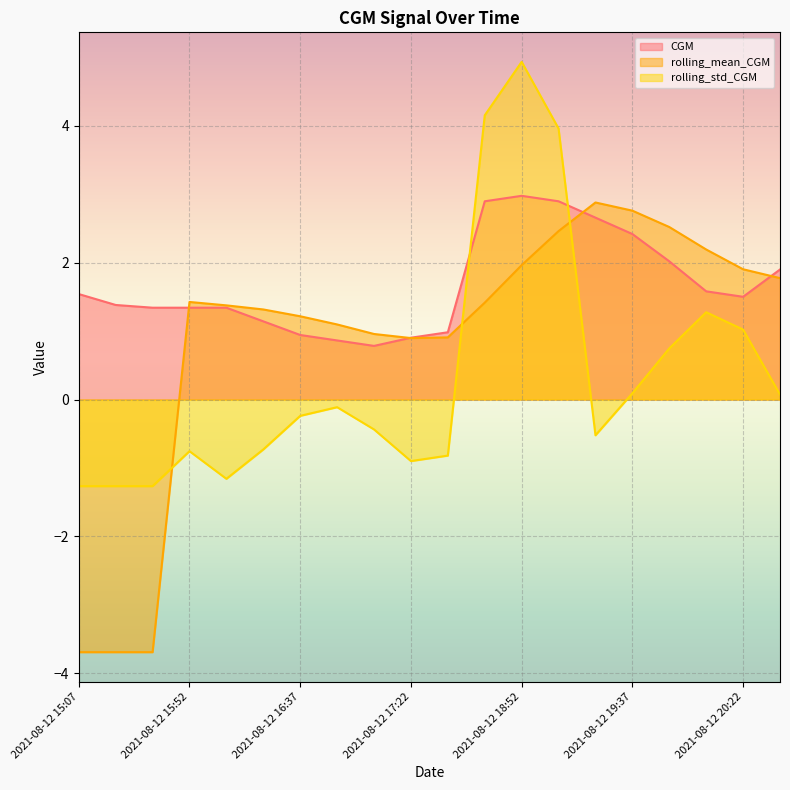

Between 2021-08-12 15:22 and 2021-08-12 20:37, which series saw the biggest shift?

rolling_mean_CGM